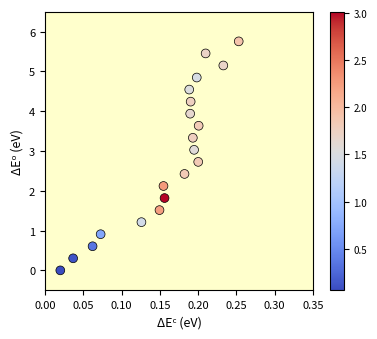

What is the range of Y values (max minus min)?

5.8